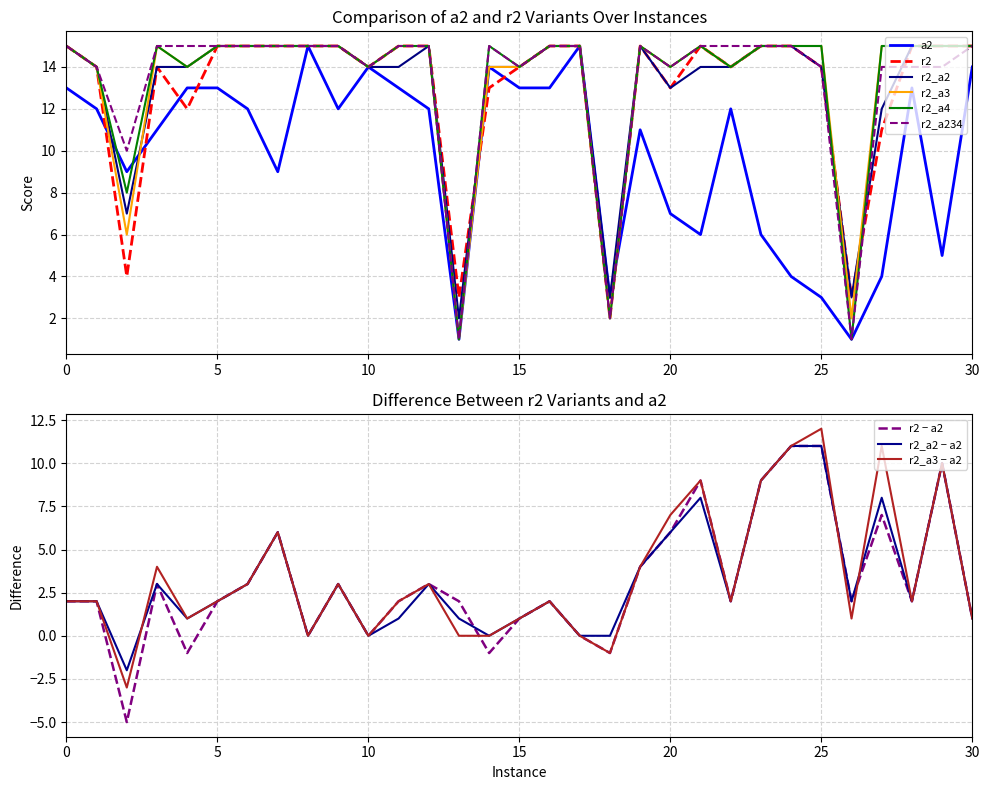

The r2_a3 series shows 15 at 8. True or false?

True